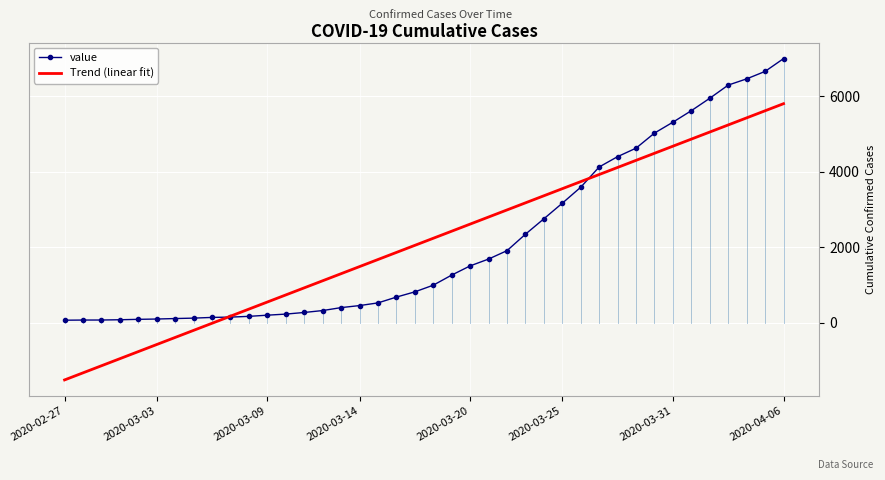

What is the smallest value displayed?

-1520.4